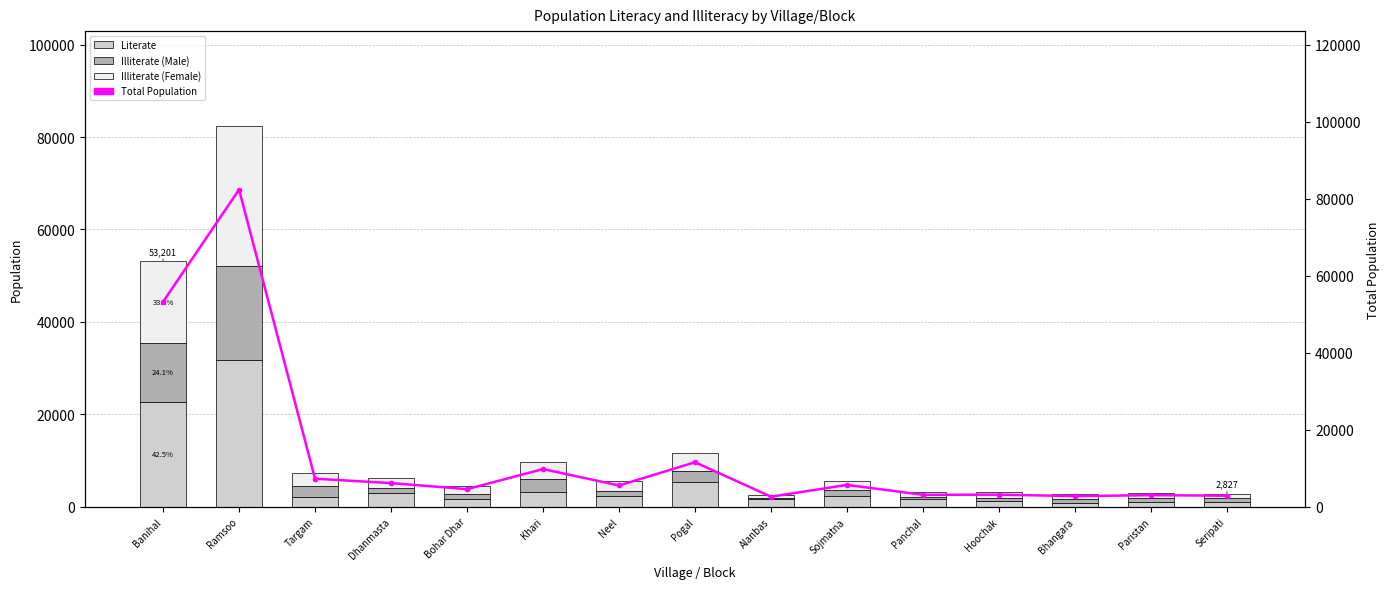

What are all the series names shown in the legend?

Literate, Illiterate (Male), Illiterate (Female), Total Population